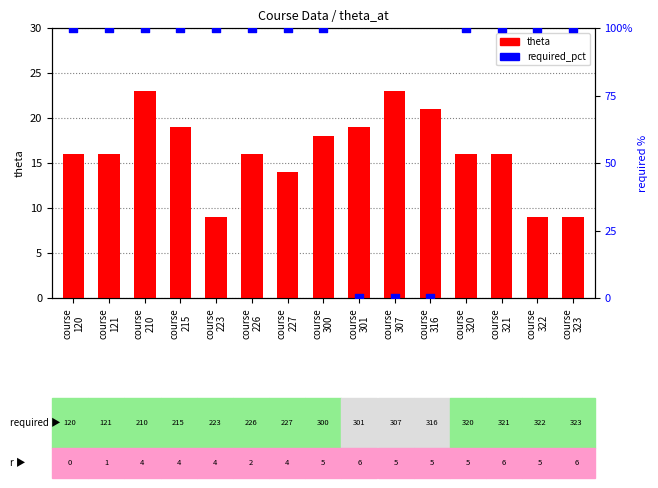

Which series reaches the minimum Y coordinate?

required_pct